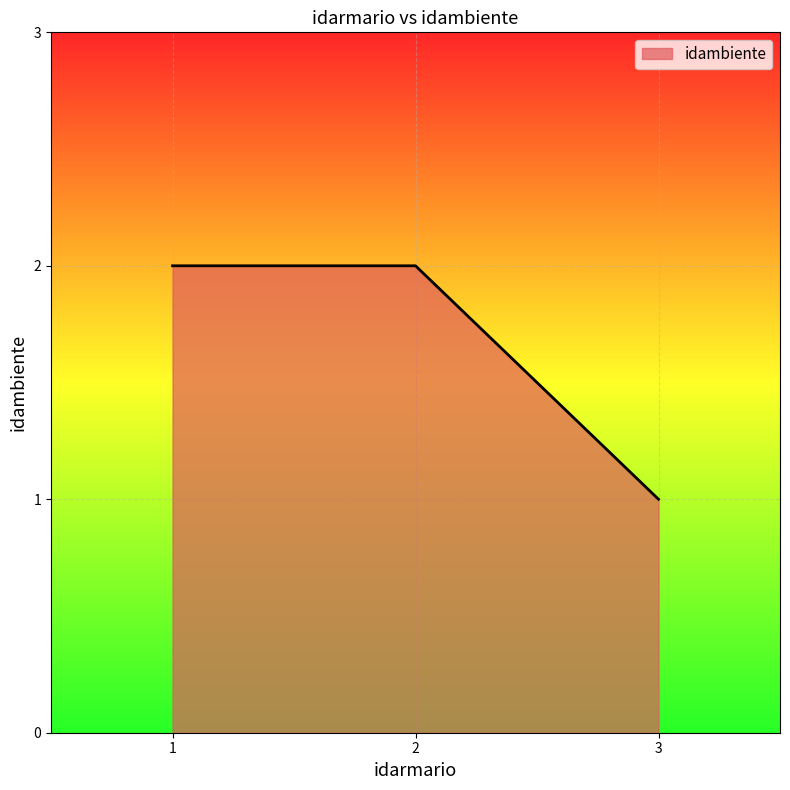

How many categories are shown in the chart?

3